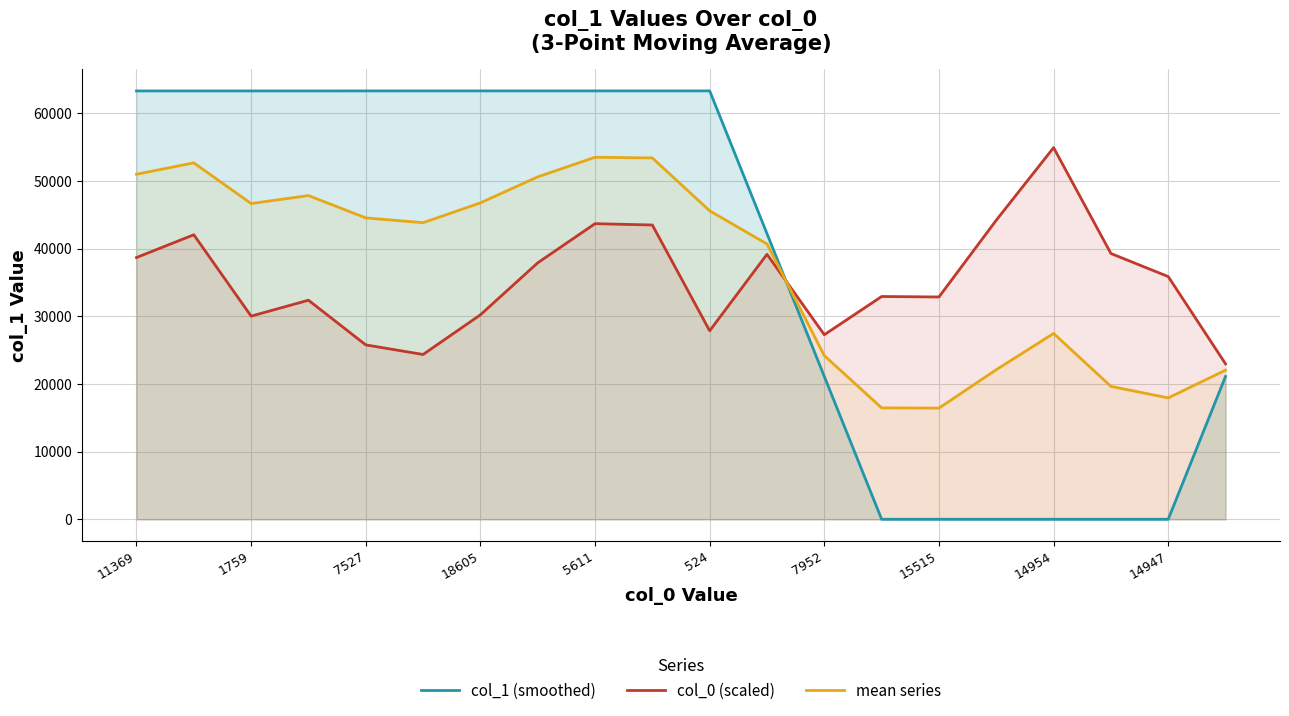

At 524, list the series in order from smallest to largest.

col_0 (scaled), mean series, col_1 (smoothed)